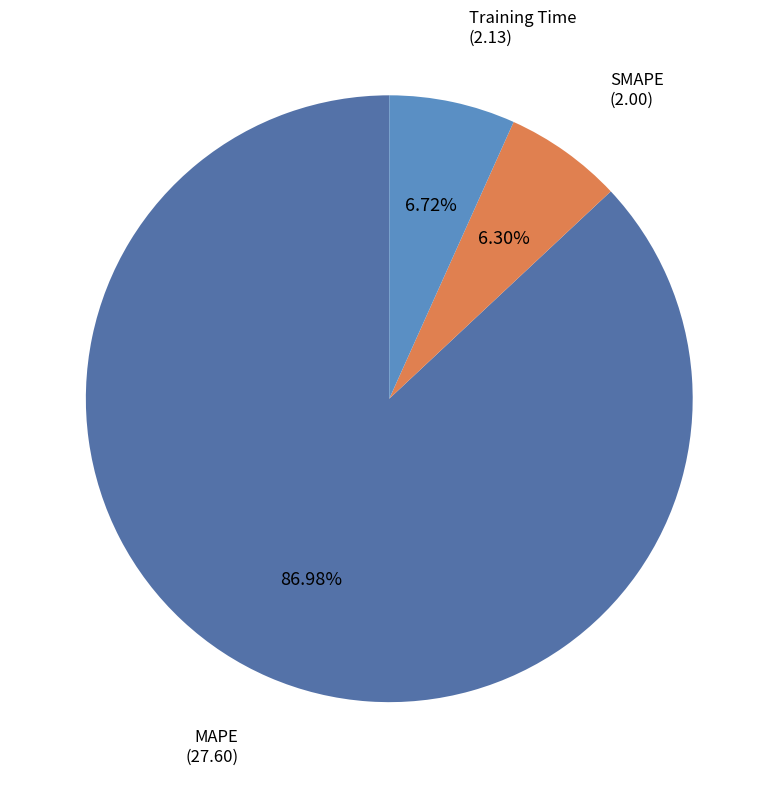

To the nearest percent, what is the average slice percentage?

33%